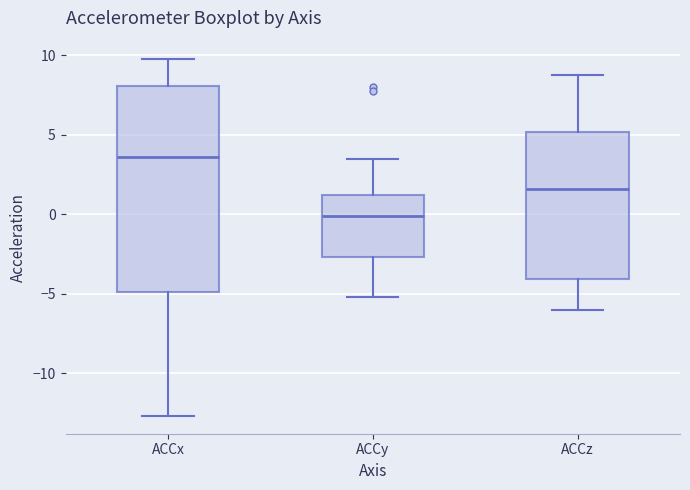

Where is the upper edge of the box for ACCx on the y-axis? The values are not printed on the chart, so give them approximately, as read against the axis.

8.0